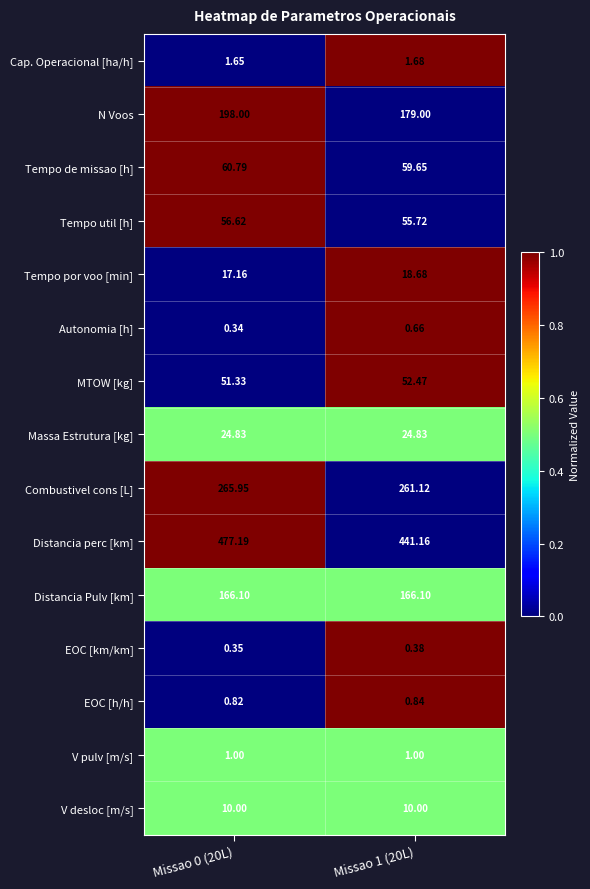

Rank the series at Missao 1 (20L) from highest to lowest value.

Distancia perc [km], Combustivel cons [L], N Voos, Distancia Pulv [km], Tempo de missao [h], Tempo util [h], MTOW [kg], Massa Estrutura [kg], Tempo por voo [min], V desloc [m/s], Cap. Operacional [ha/h], V pulv [m/s], EOC [h/h], Autonomia [h], EOC [km/km]